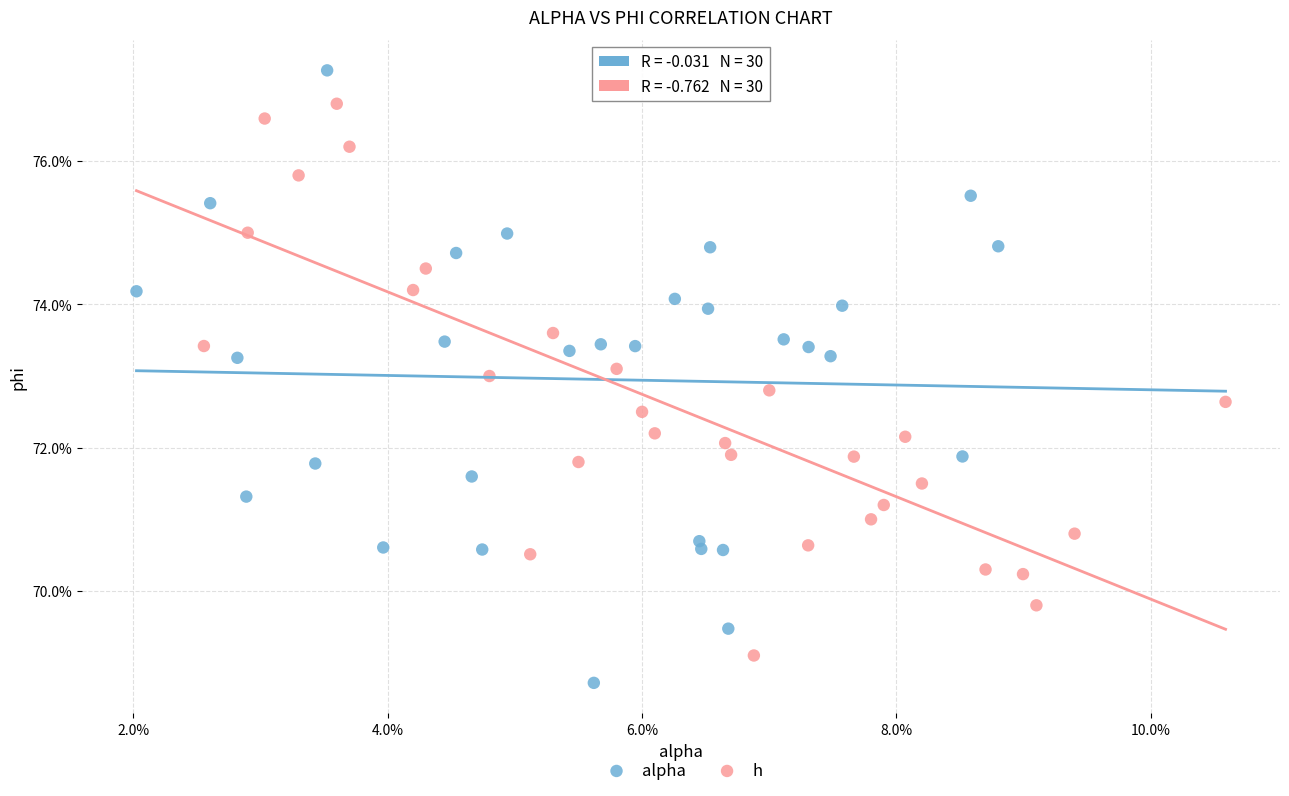

Which series contains the highest Y value?

alpha